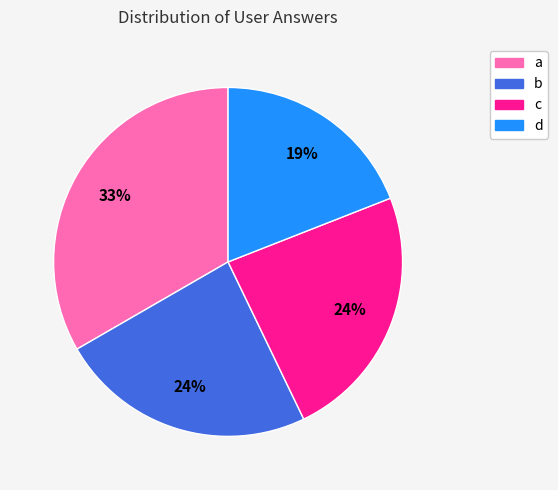

What is the ratio of the value at a to the value at b?

1.4